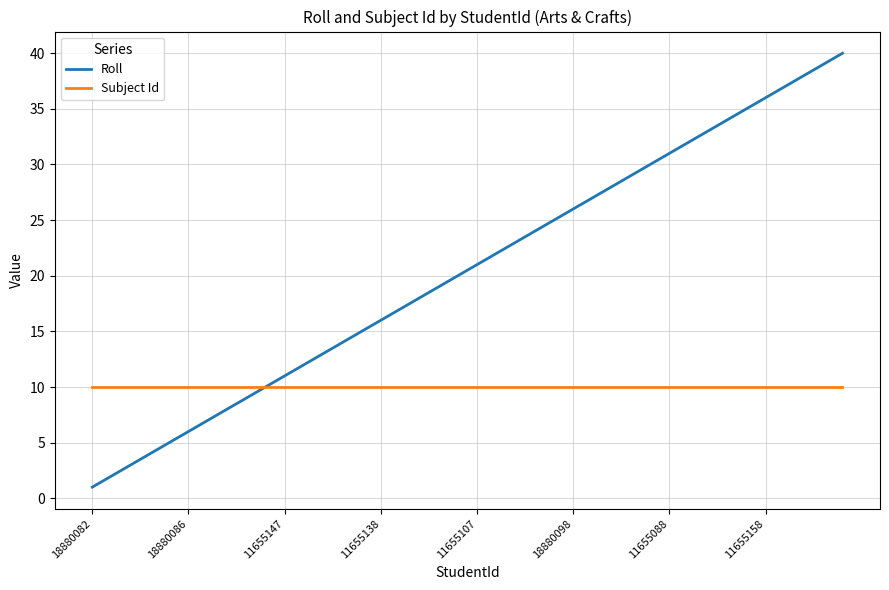

Which series has the largest range (max minus min)?

Roll